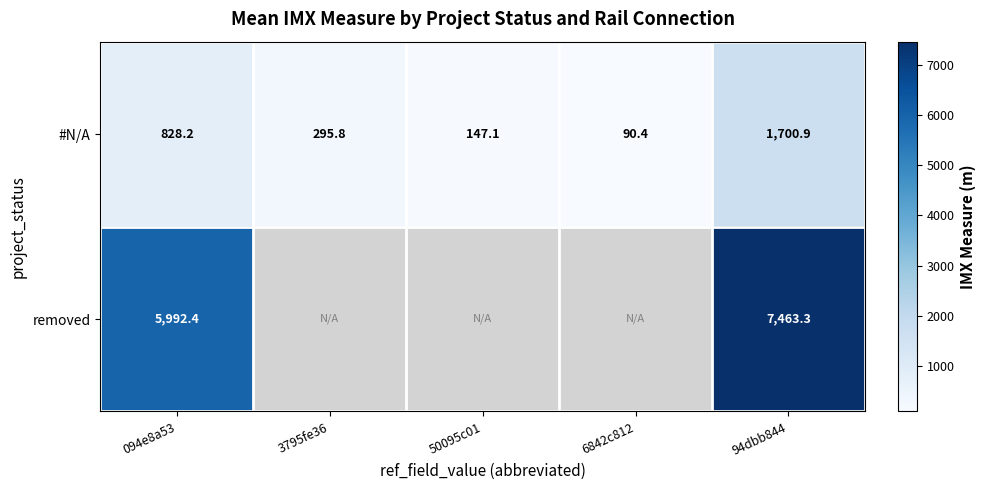

Is the value of #N/A at 3795fe36 greater than the value of removed at 94dbb844?

No